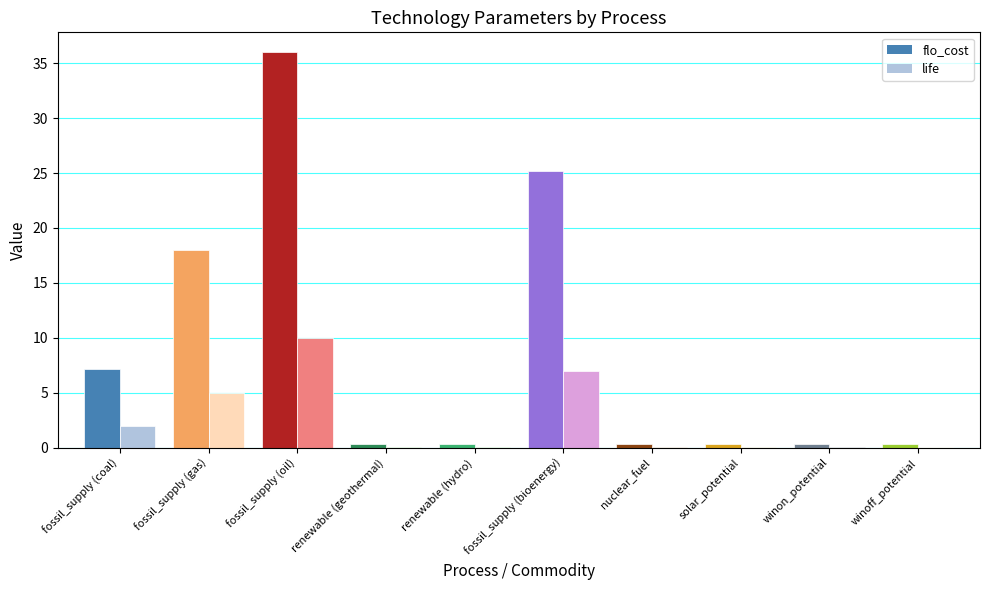

Between fossil_supply (coal) and renewable (hydro), which series saw the biggest shift?

flo_cost